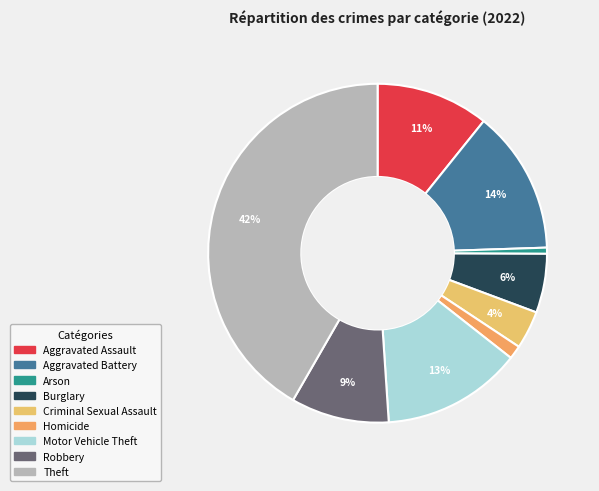

What portion of the pie excludes Homicide?

98.7%